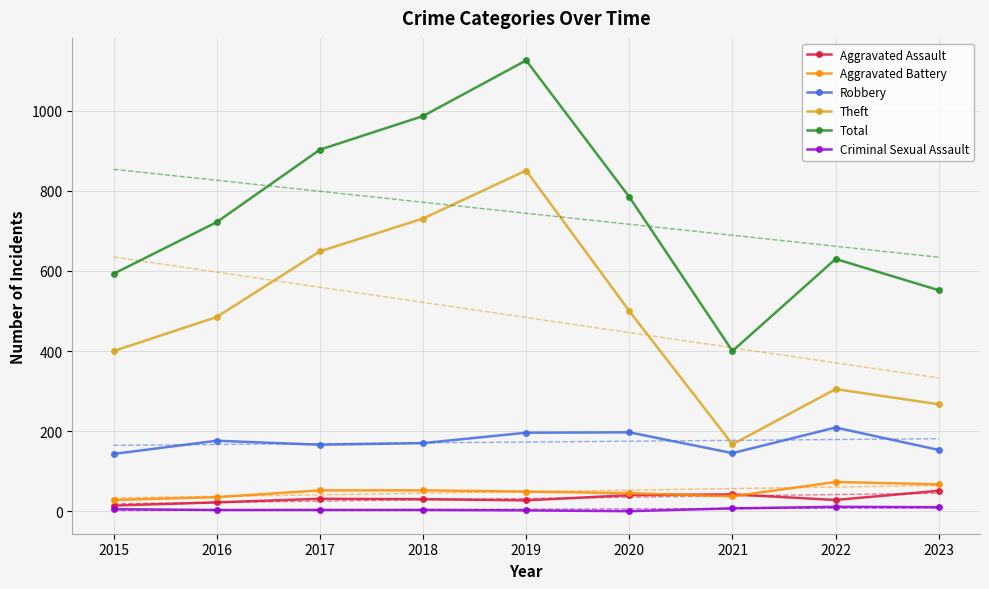

Which category has the highest value across all series?

2019